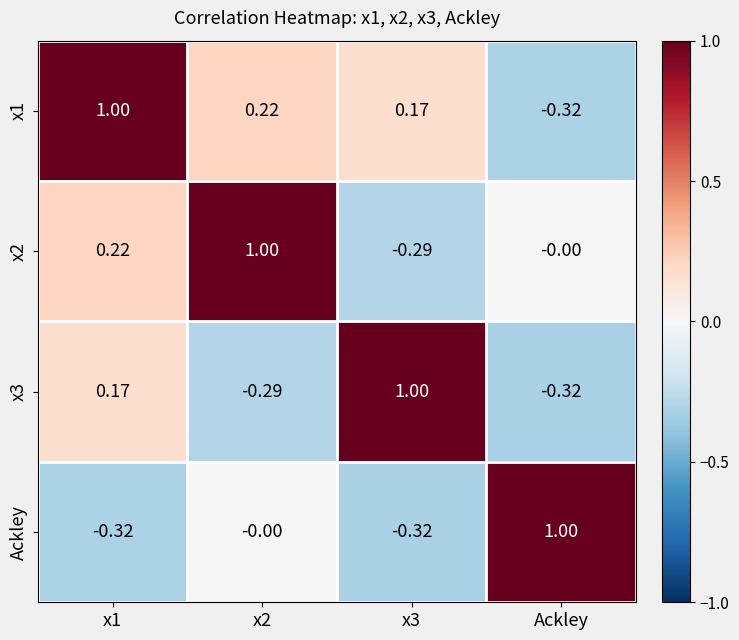

Is the value of x1 at x3 greater than the value of Ackley at Ackley?

No